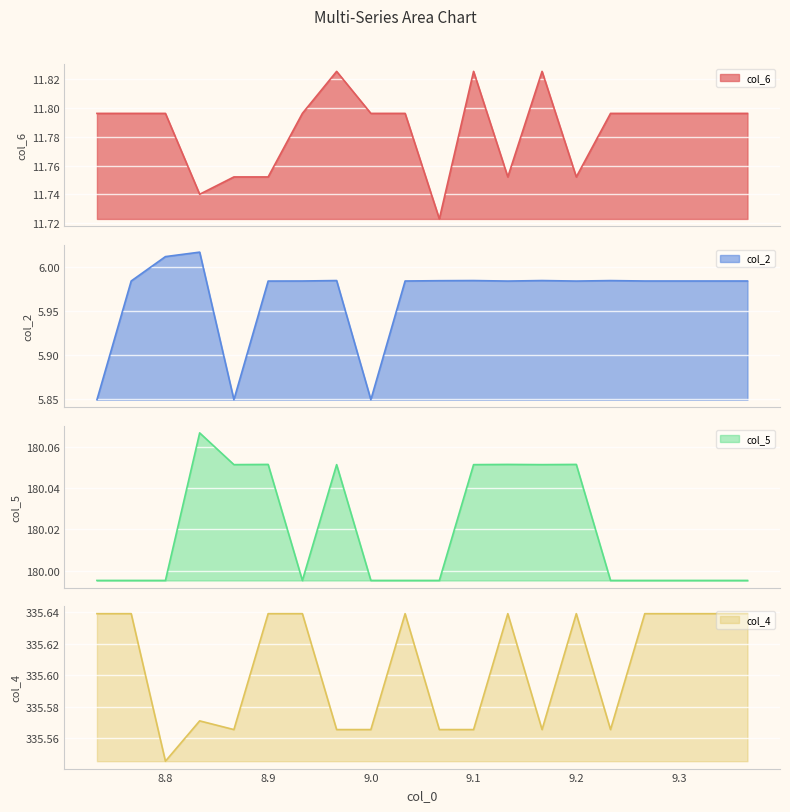

Is it true that col_6 equals 11.8 at 9.266574?

True